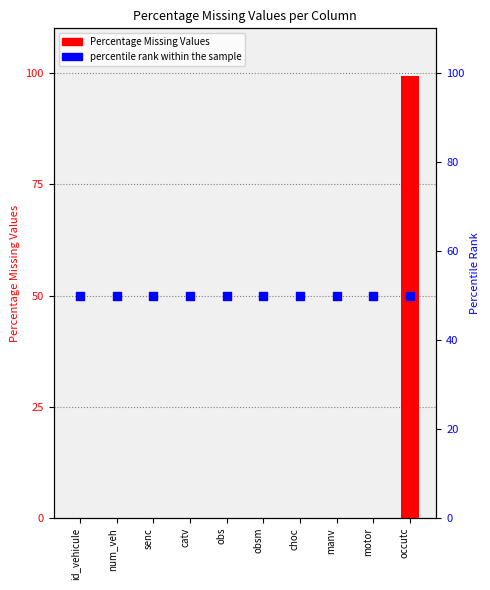

At how many categories does at least one series exceed 2?

10